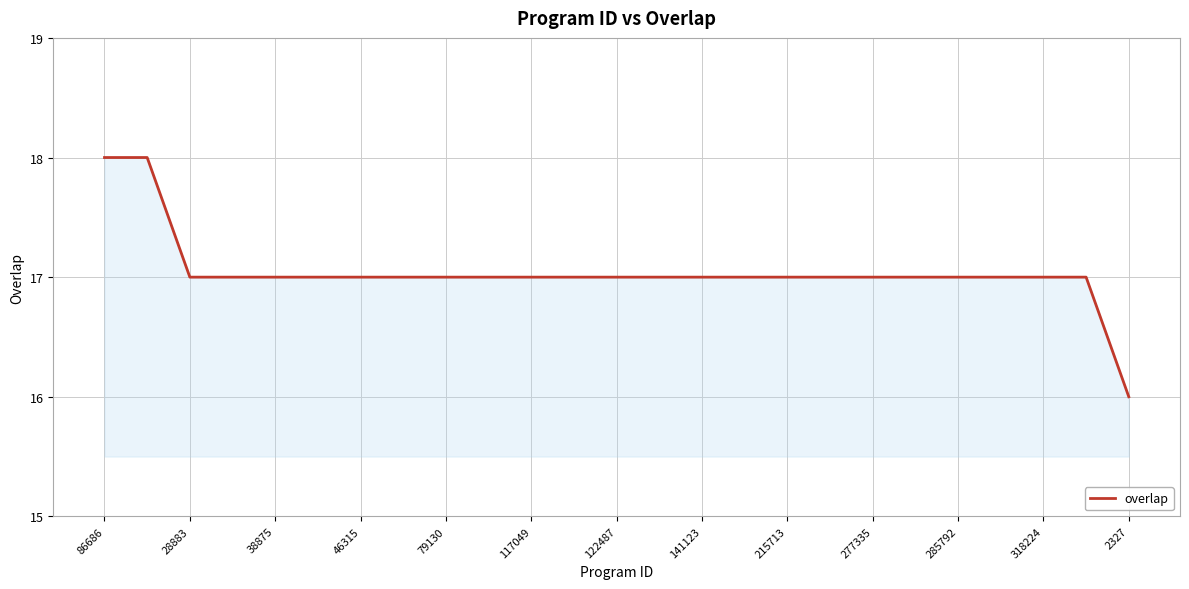

What is the minimum value shown in the chart?

16